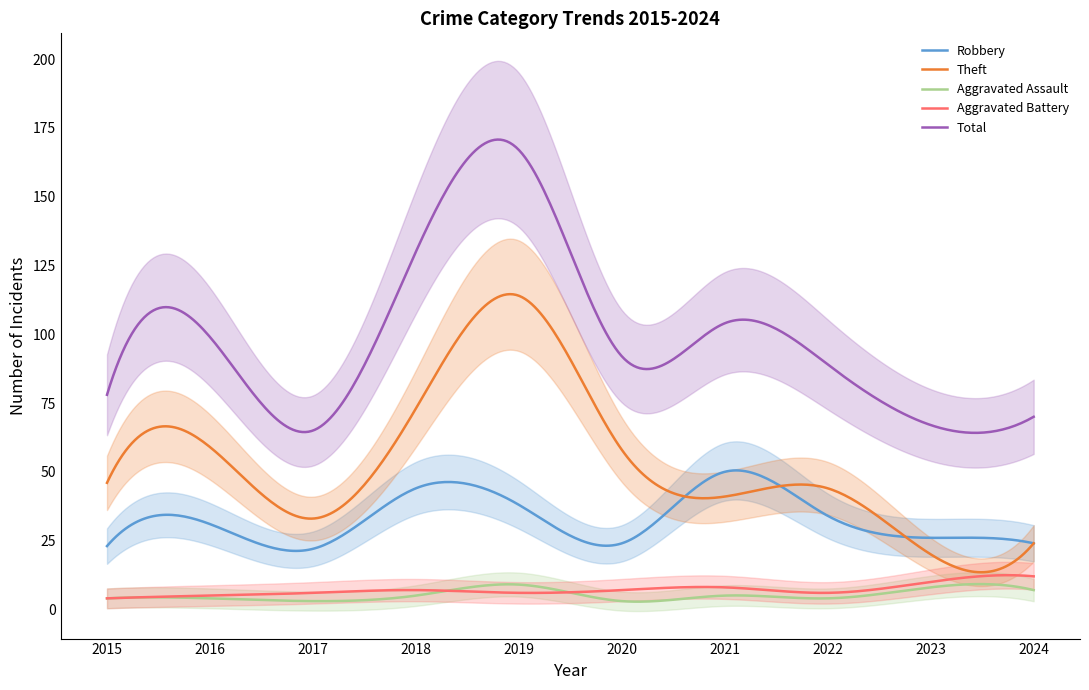

In Robbery, how many points are higher than both neighbors (excluding endpoints)?

4